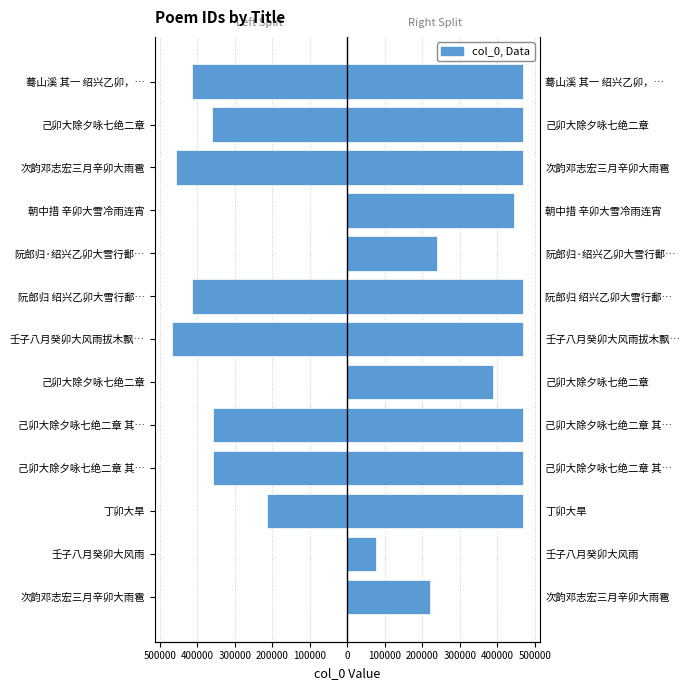

Does the chart contain any negative values?

Yes